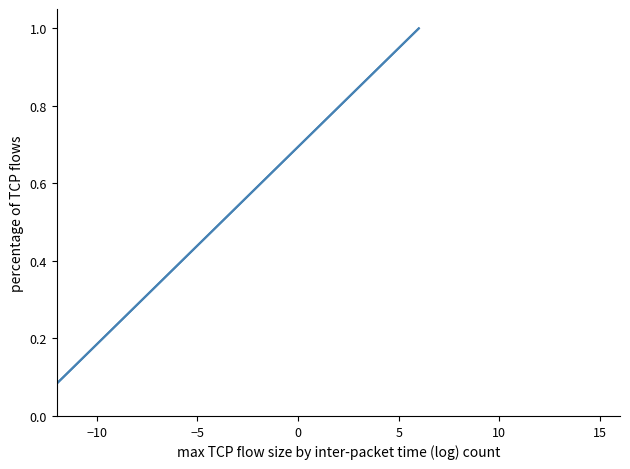

What is the smallest value displayed?

0.1